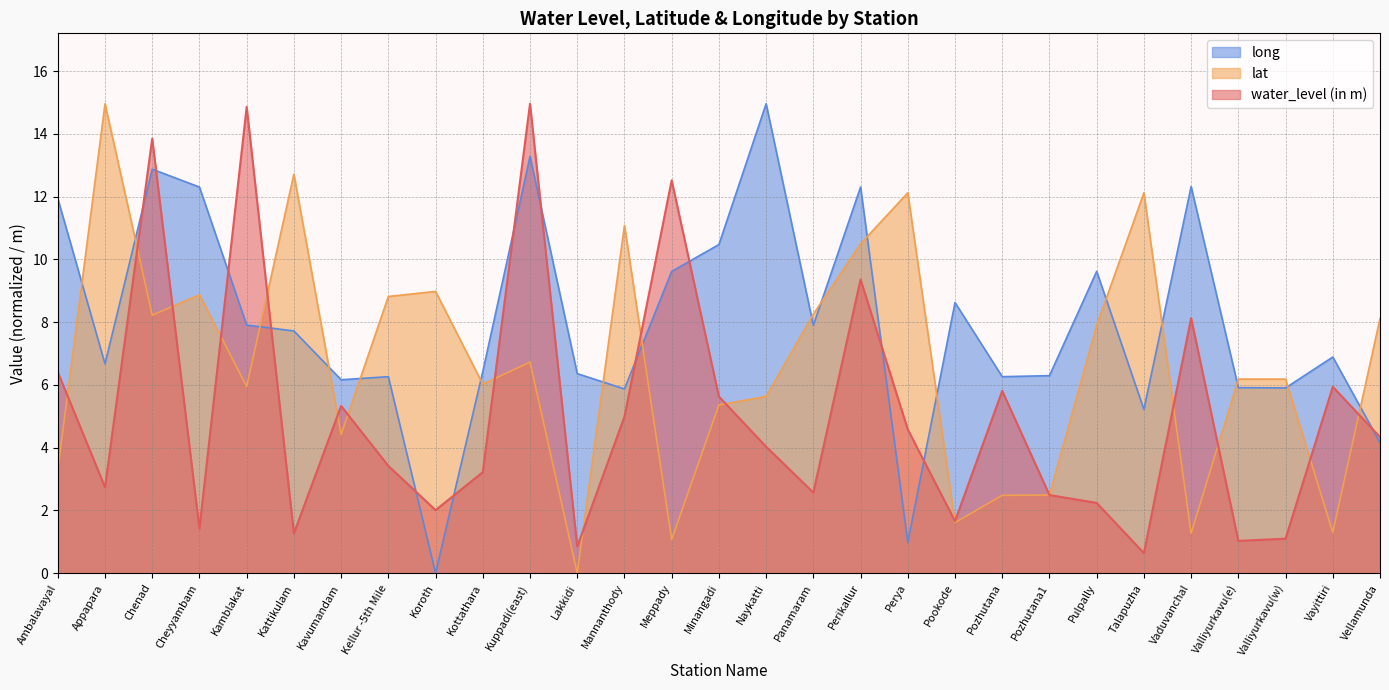

How many lines are shown in the chart?

3